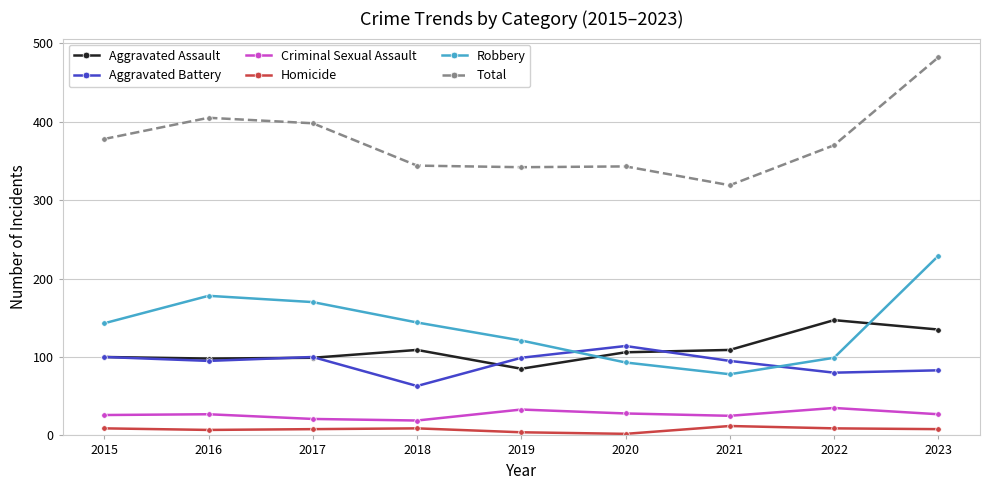

How many interior local valleys does the Total series have?

2